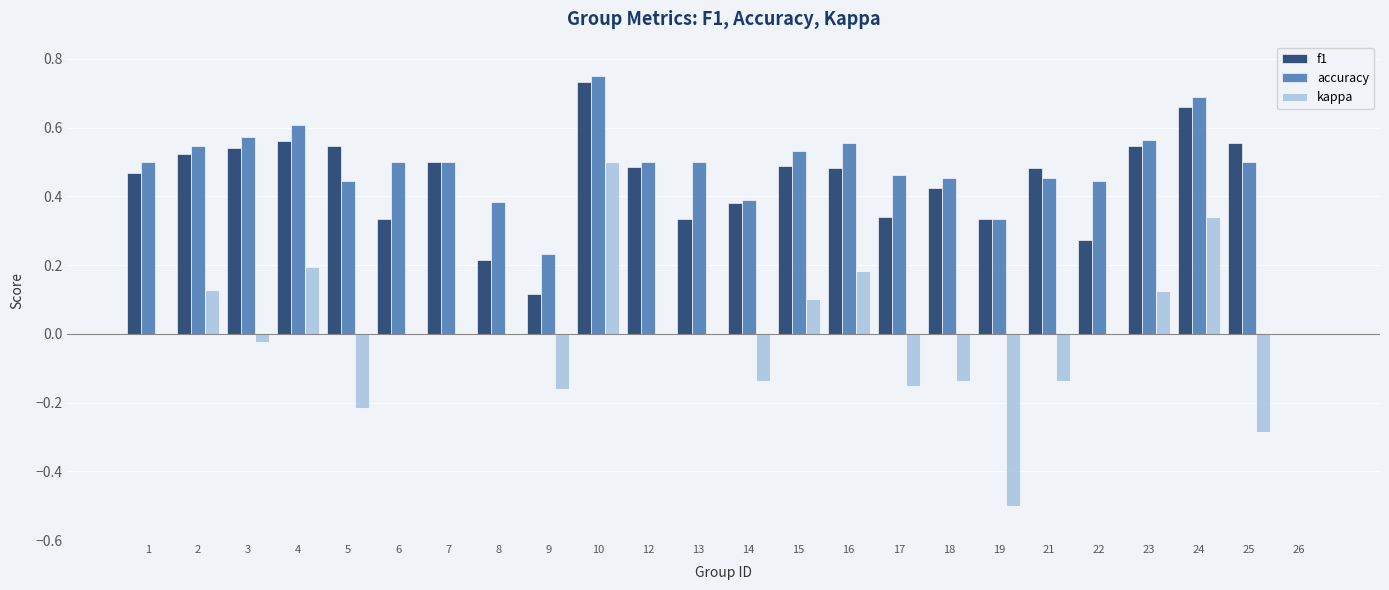

What is the sum of all f1 values?

10.3